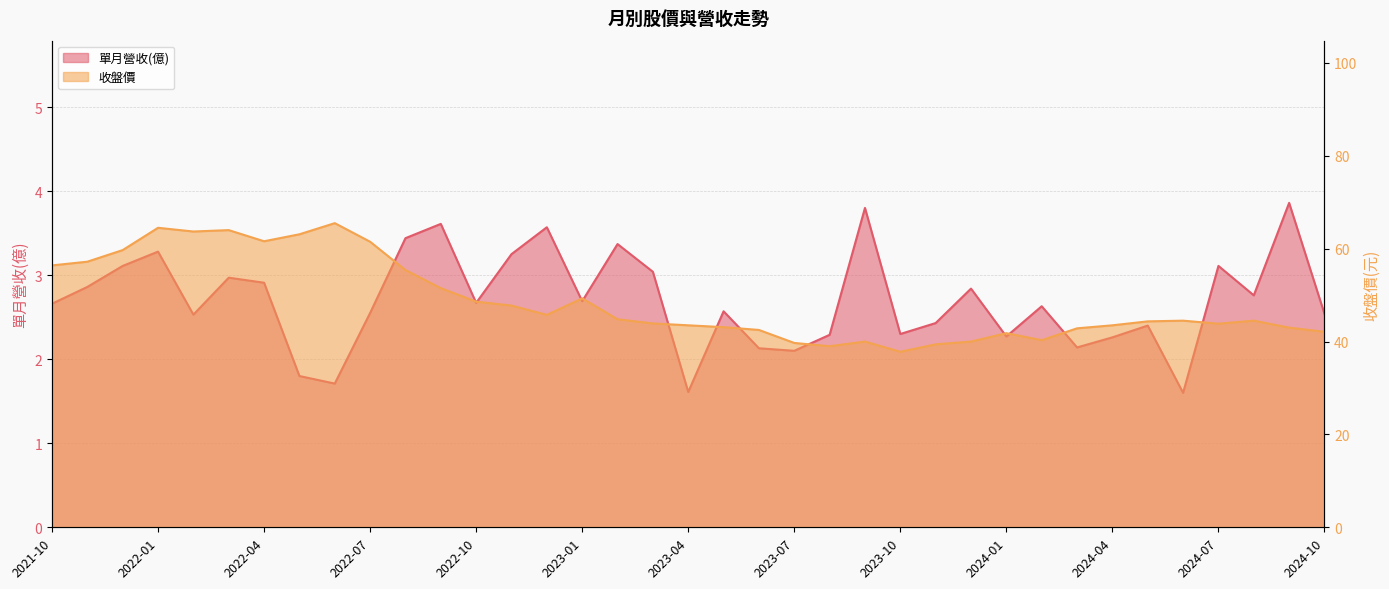

Where is the first local minimum for 收盤價?

2022-02